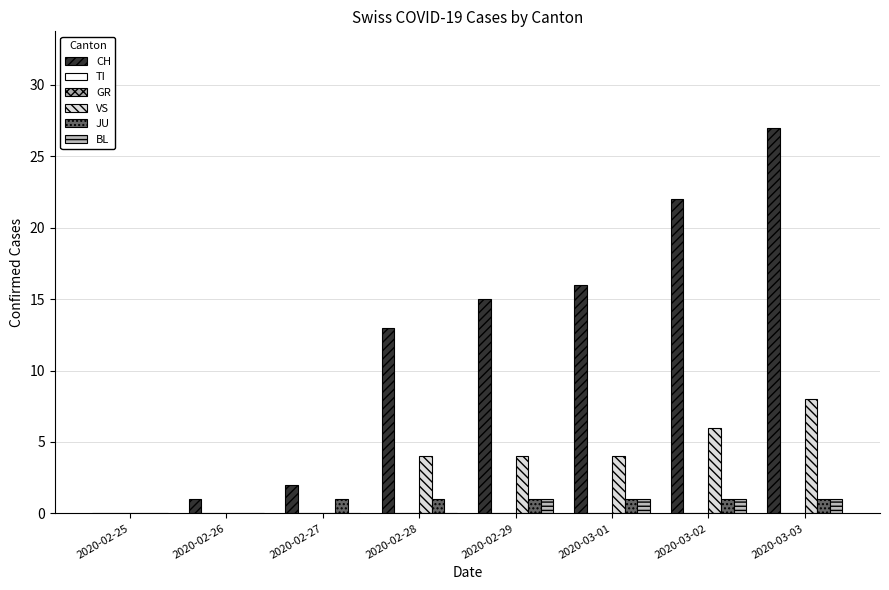

Between 2020-02-28 and 2020-03-02, which is larger?

2020-03-02